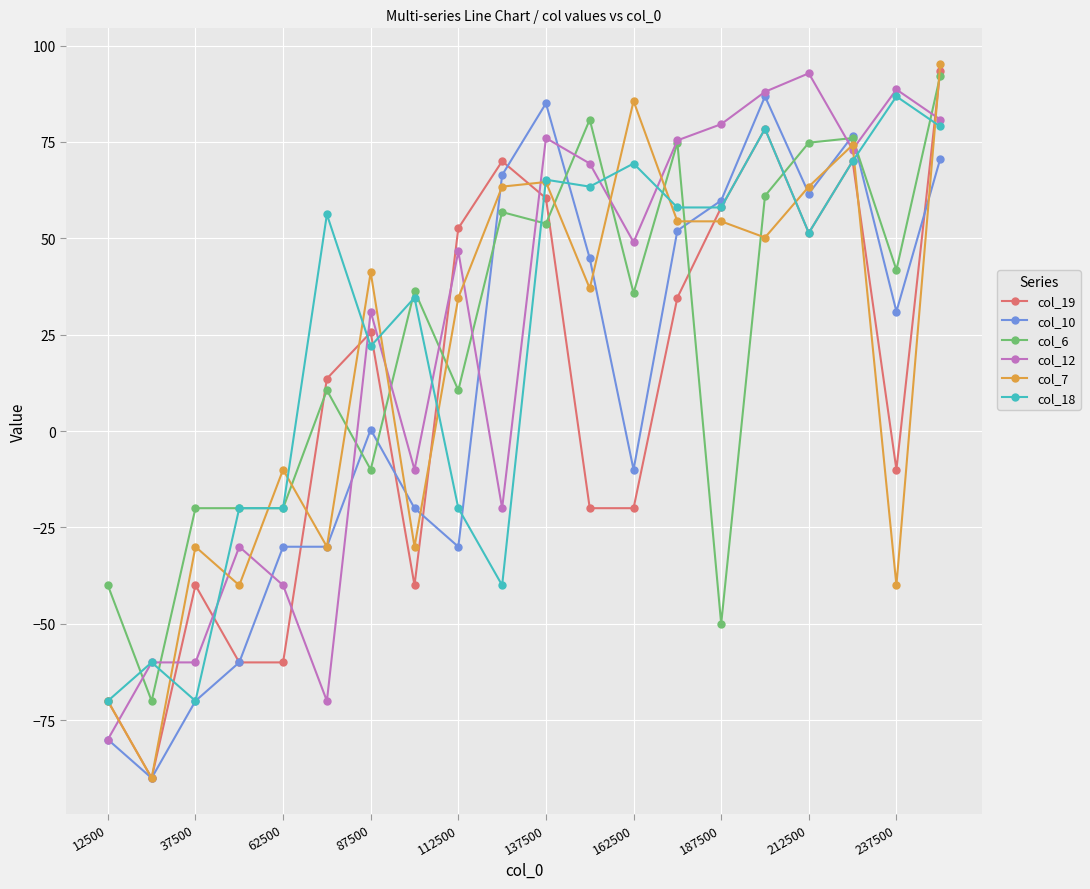

How many categories are shown in the chart?

20